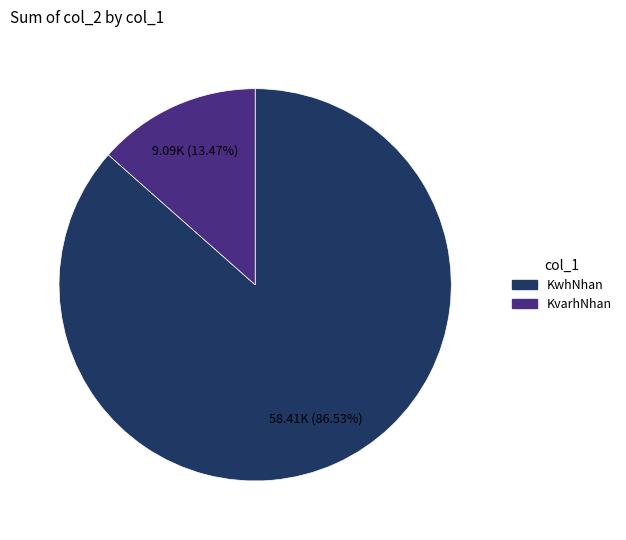

Combined, do KwhNhan and KvarhNhan account for over 50%?

Yes